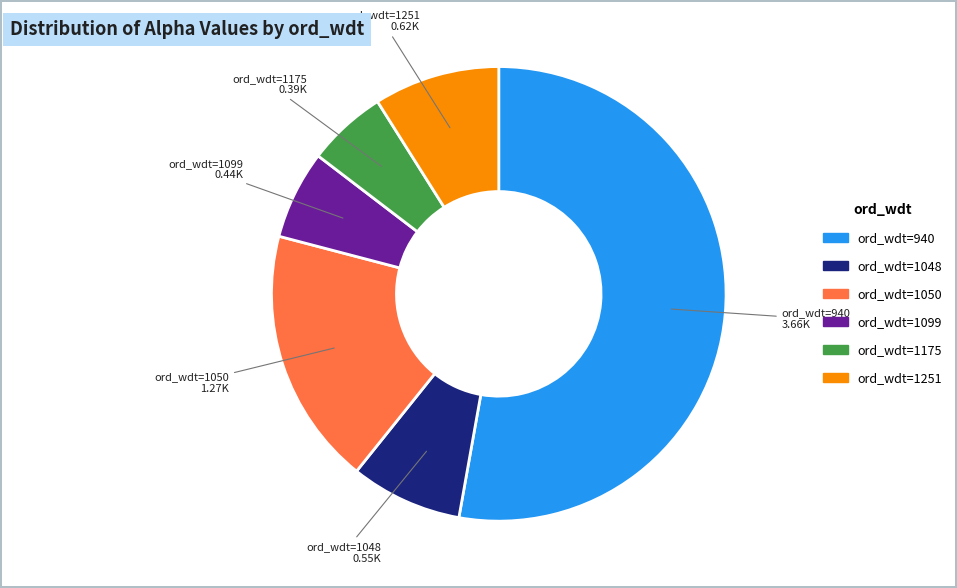

Is there a majority slice in this chart?

Yes